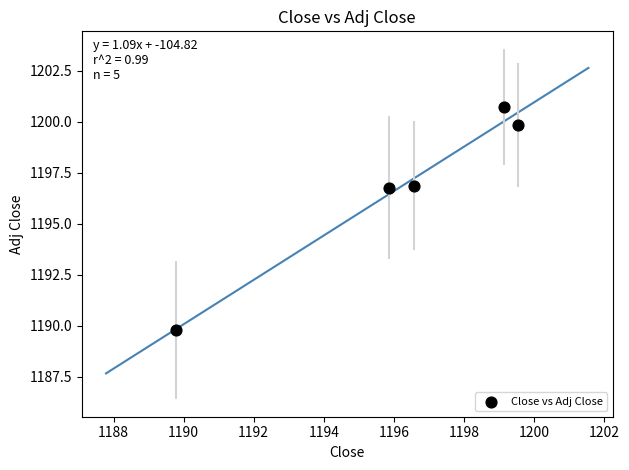

What is the range of X values (max minus min)?

9.8